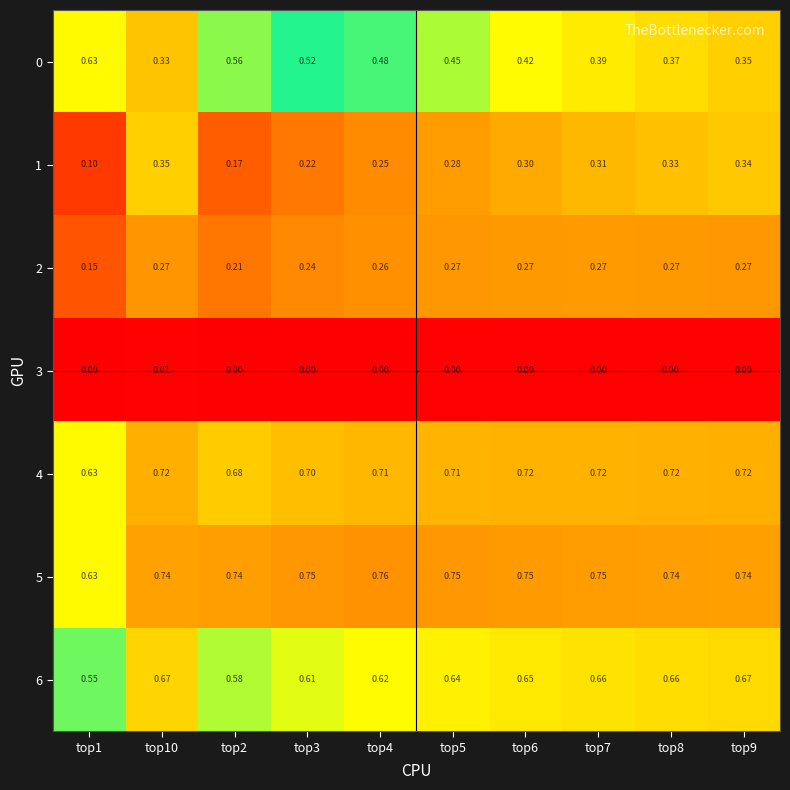

What is the difference between the highest and lowest values at top2?

0.7